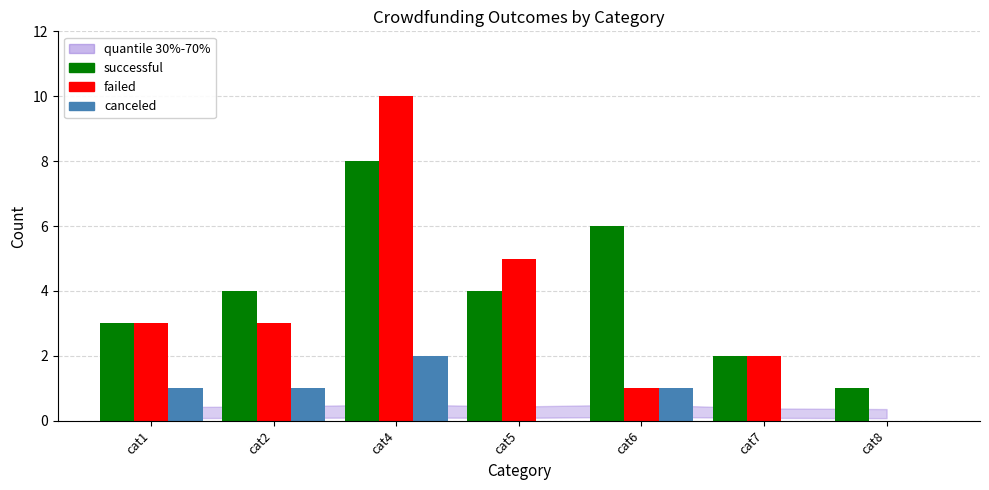

Which series has the widest spread of values?

failed